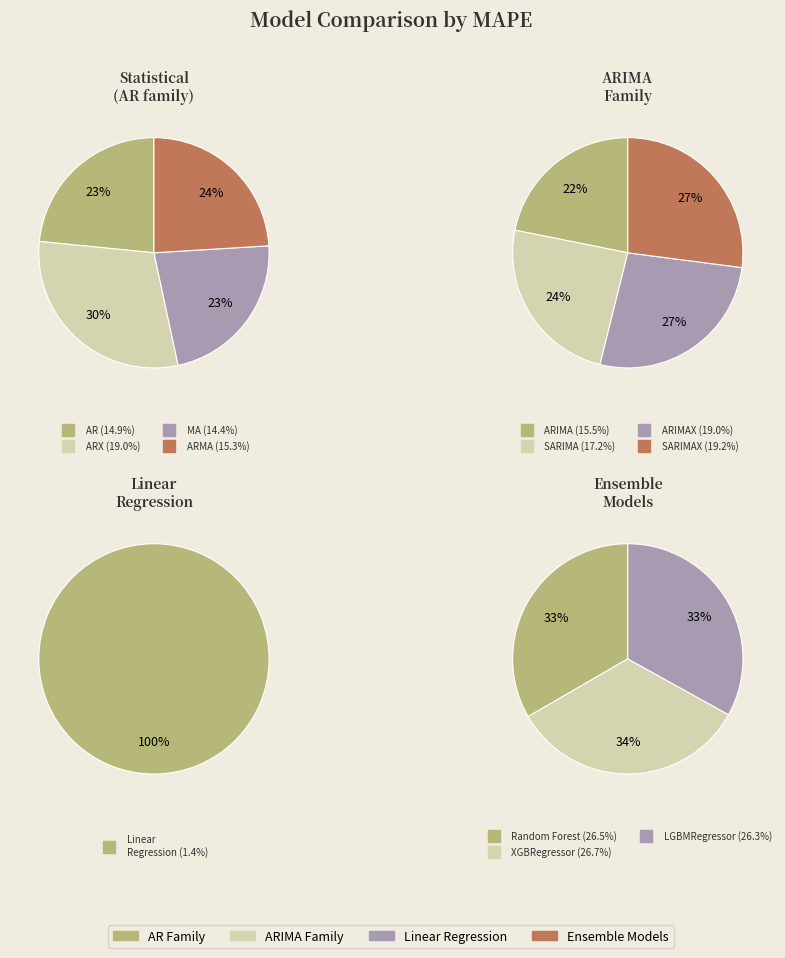

Which slice is the largest?

XGBRegressor